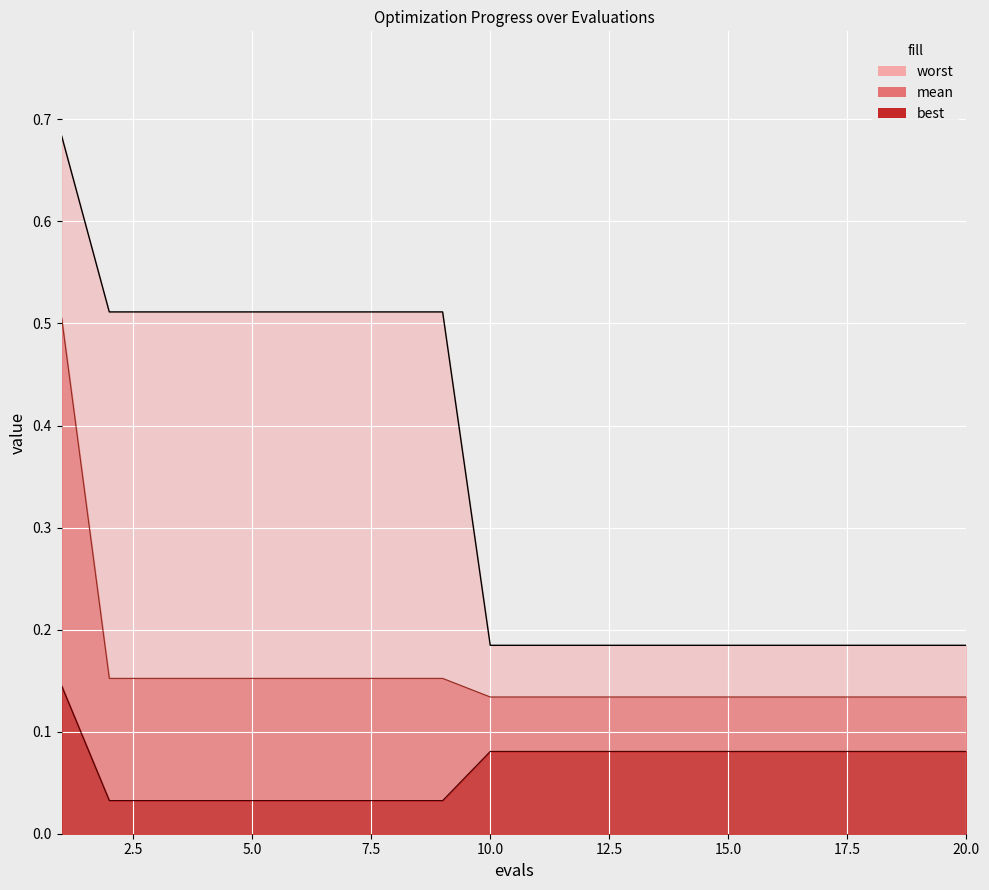

What is the value of the best point at the 1st from the left?

0.1